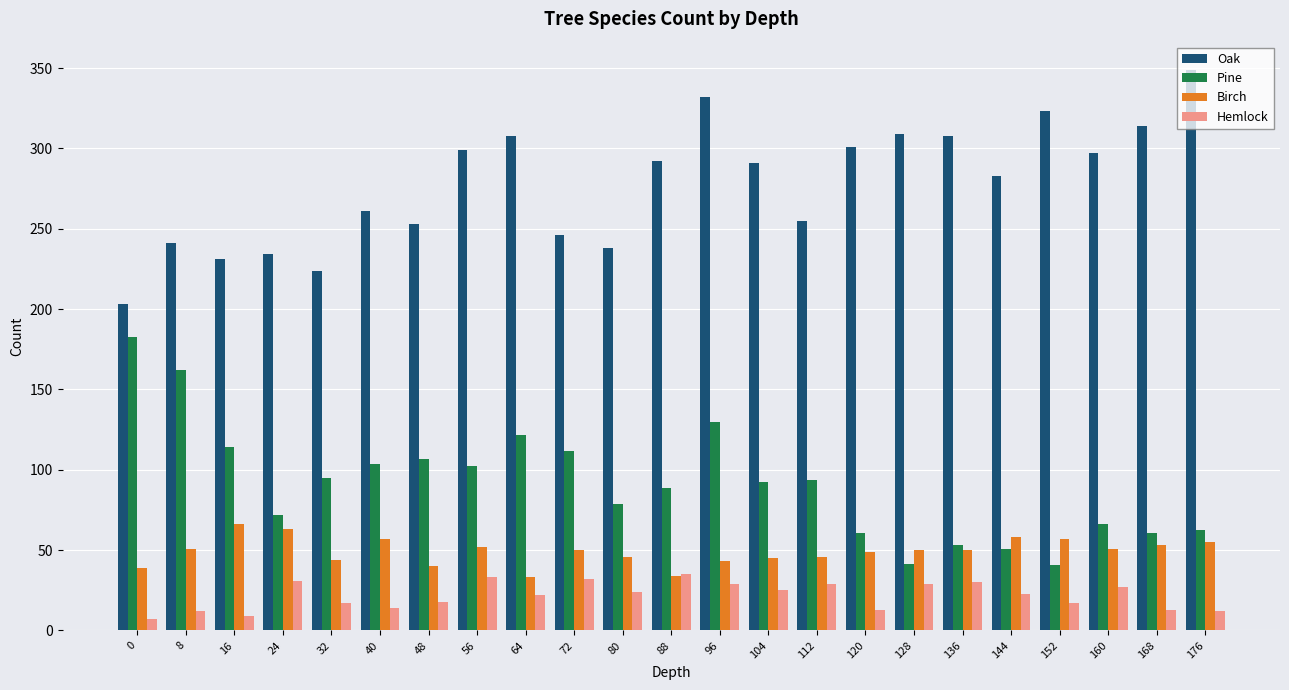

Is it true that Pine equals 102.5 at 56?

True